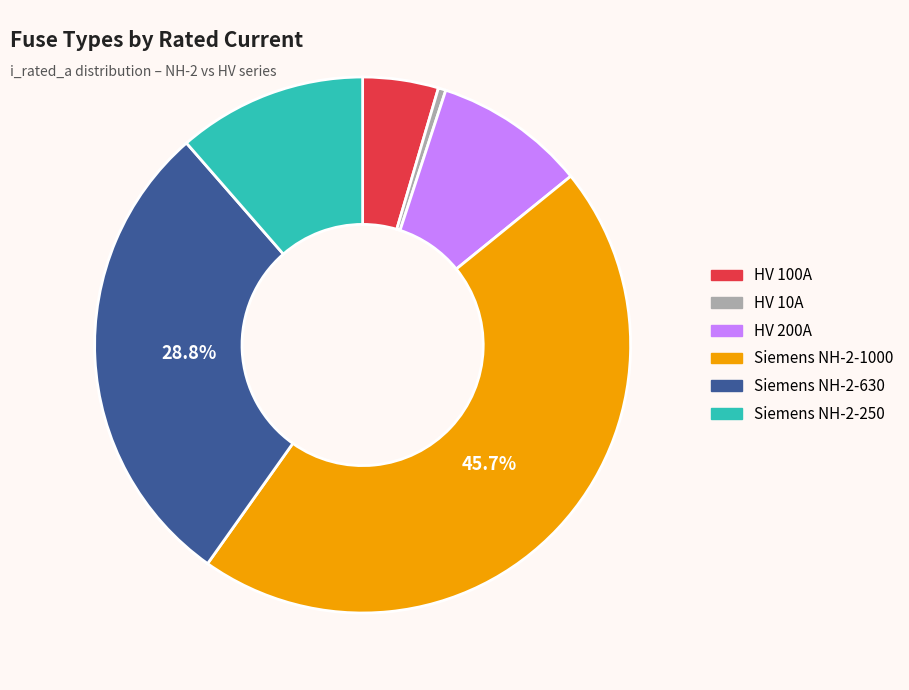

Combined, do HV 200A and HV 10A account for over 50%?

No